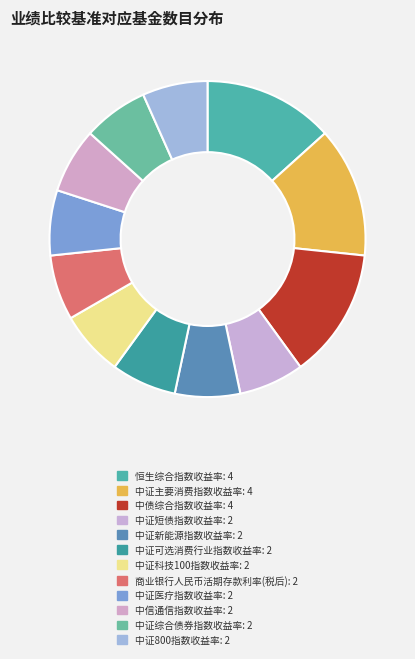

Count the number of slices in the pie.

12